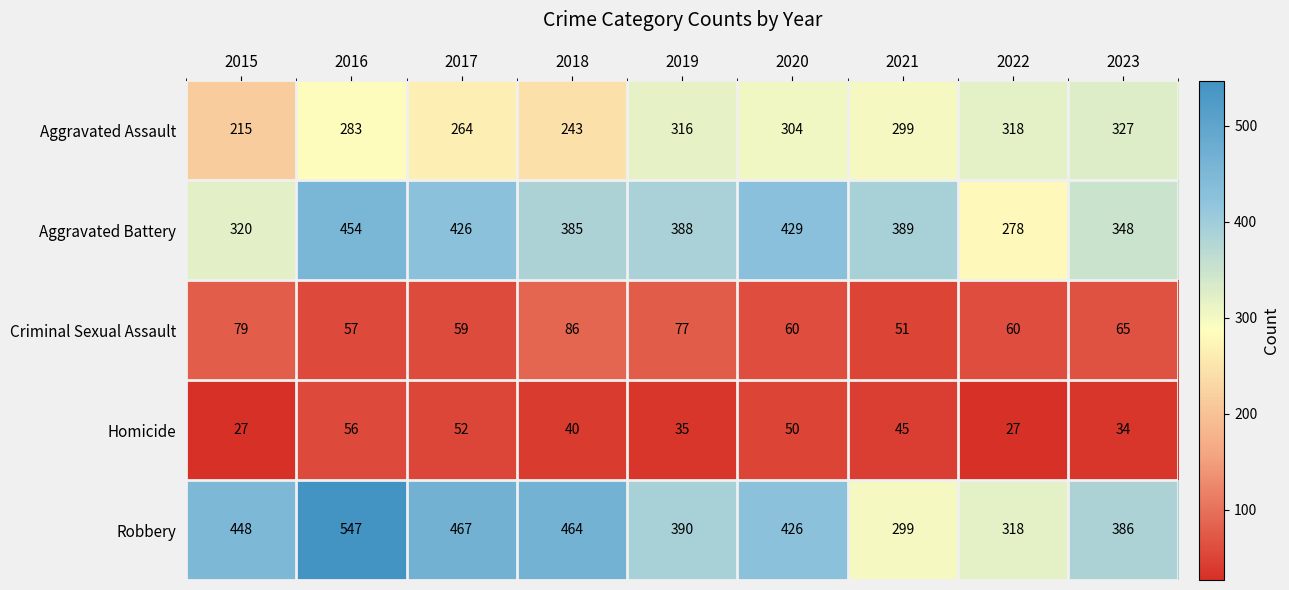

Which category has the highest value in the Aggravated Assault series?

2023